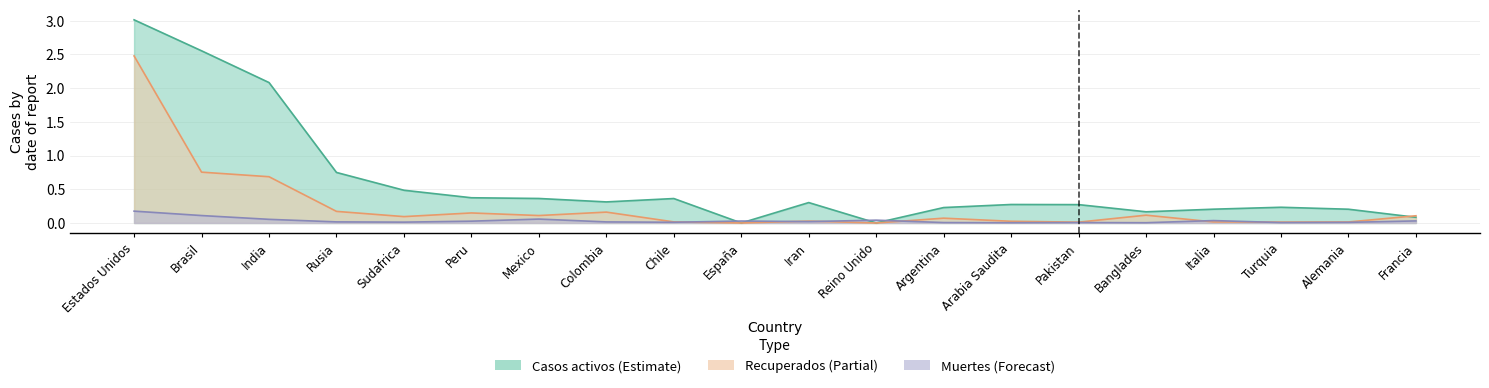

Does the chart display data point markers on the line(s)?

No